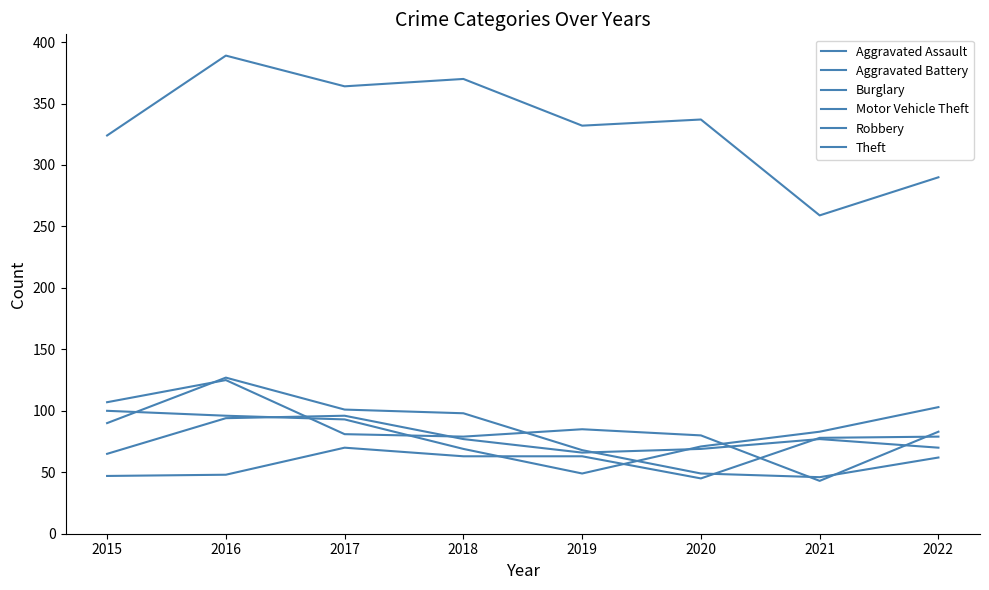

The value of Aggravated Battery at 2019 is 19. True or false?

False